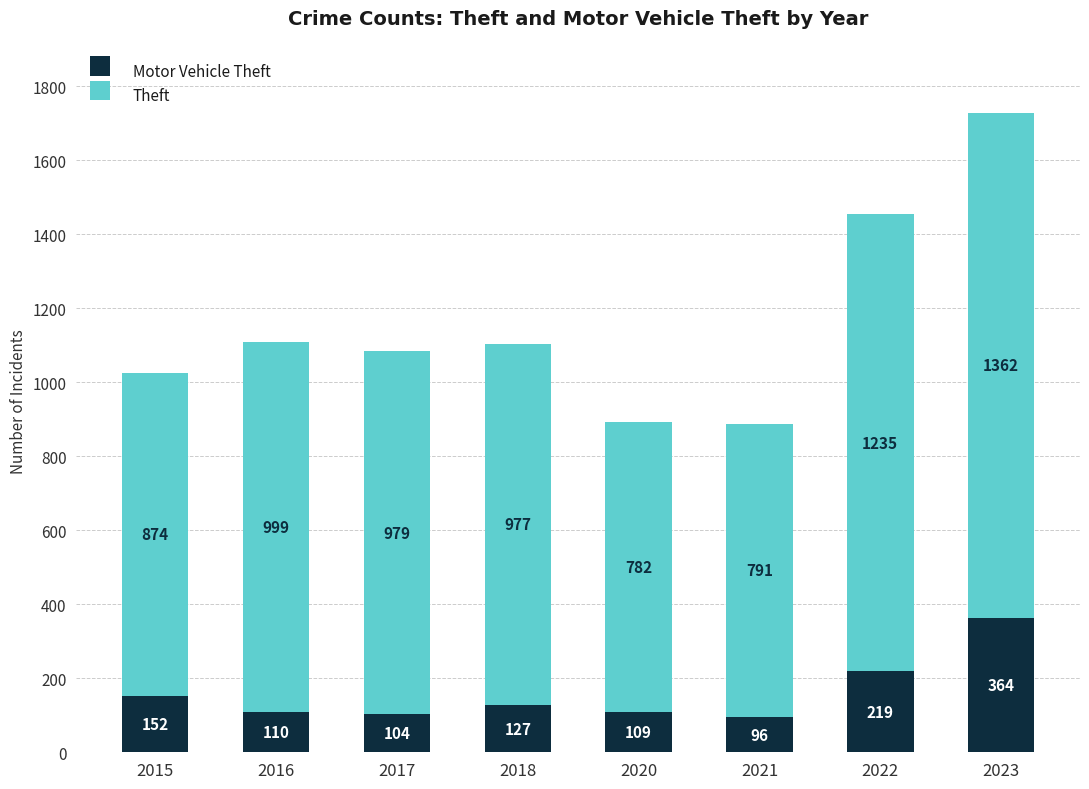

At which category is the sum across all series the highest?

2023